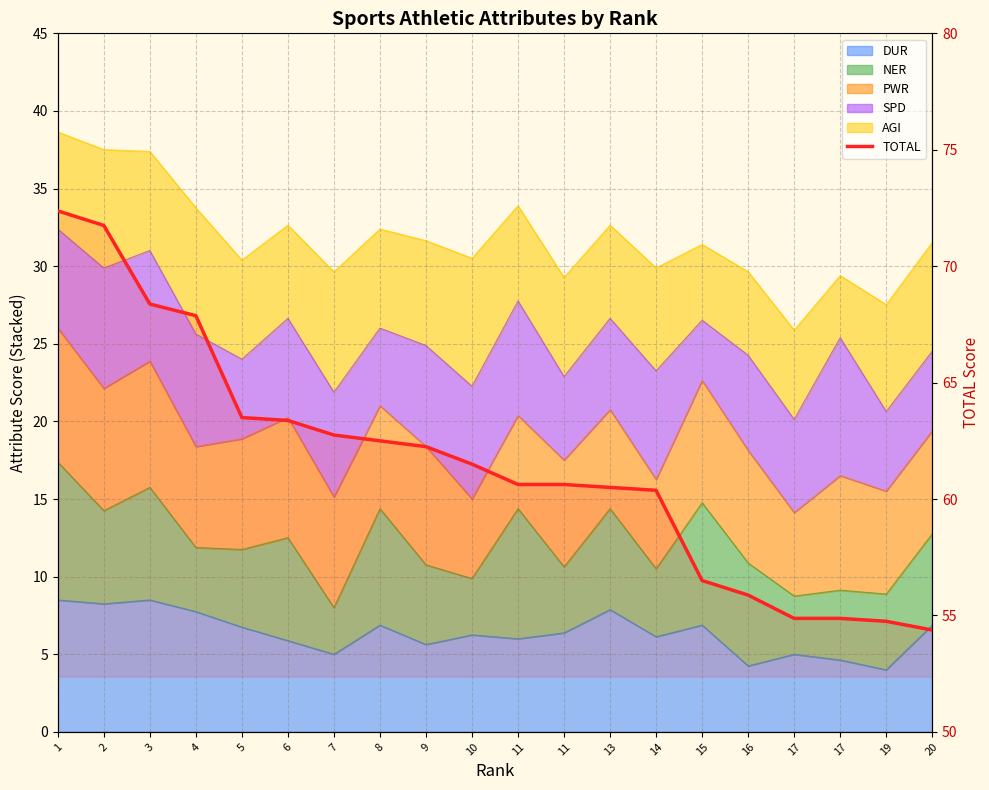

Between 20 and 17, which is larger?

17